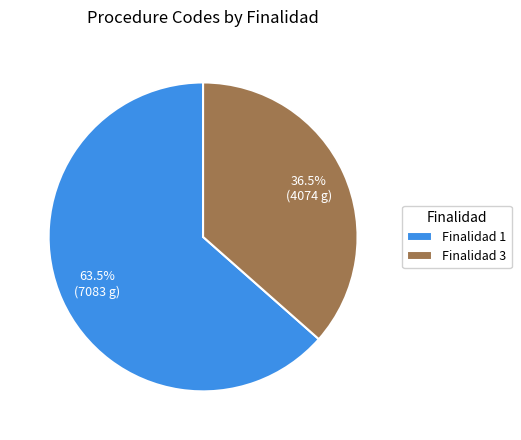

Combined, what portion of the pie is Finalidad 3 and Finalidad 1?

100.0%